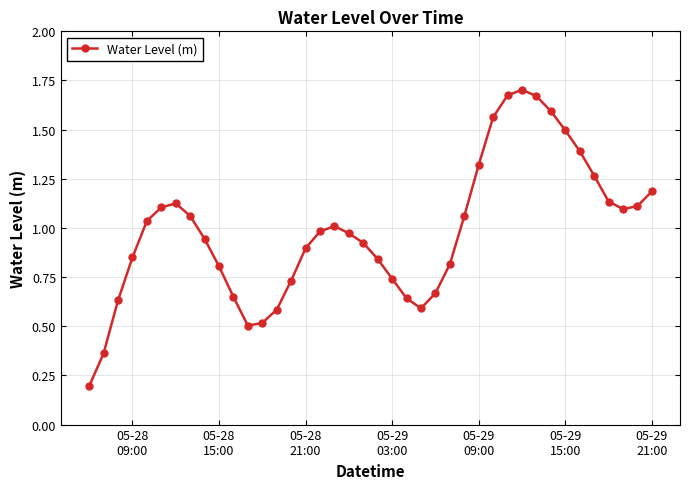

What is the difference between the maximum and minimum values?

1.5